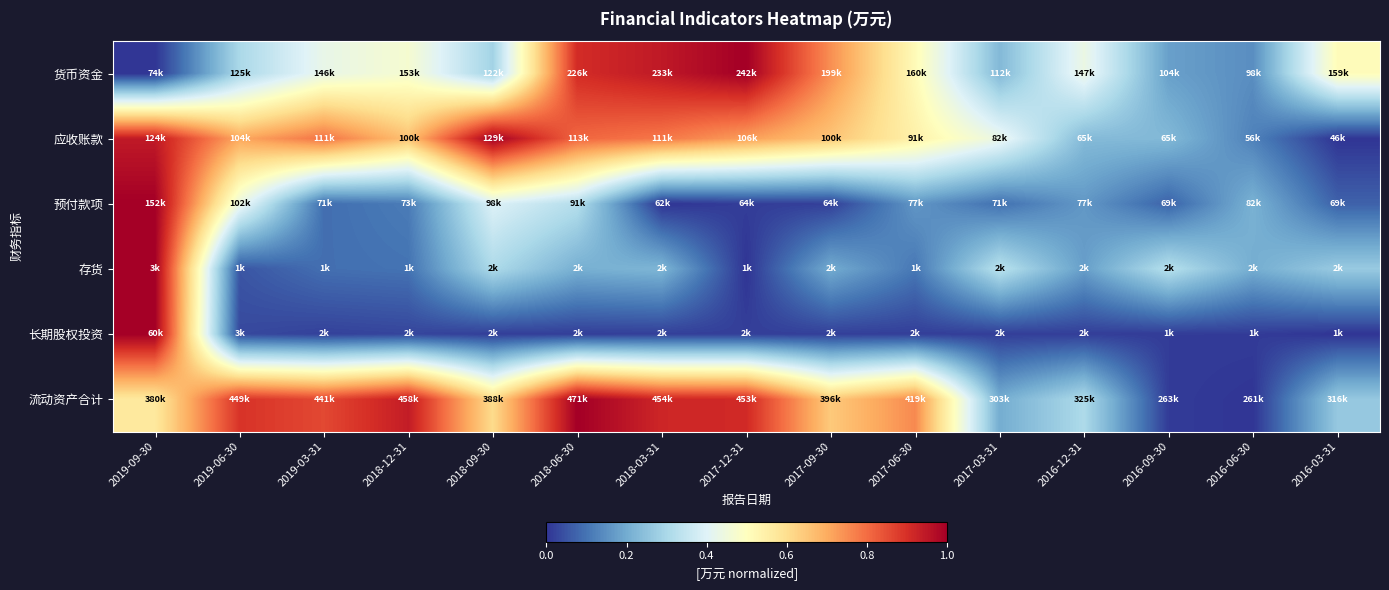

At which category is the sum across all series the highest?

2019-09-30